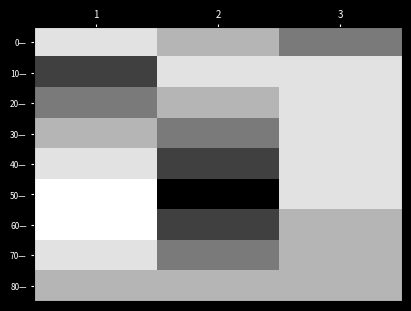

Which series has the largest total across all categories?

0—